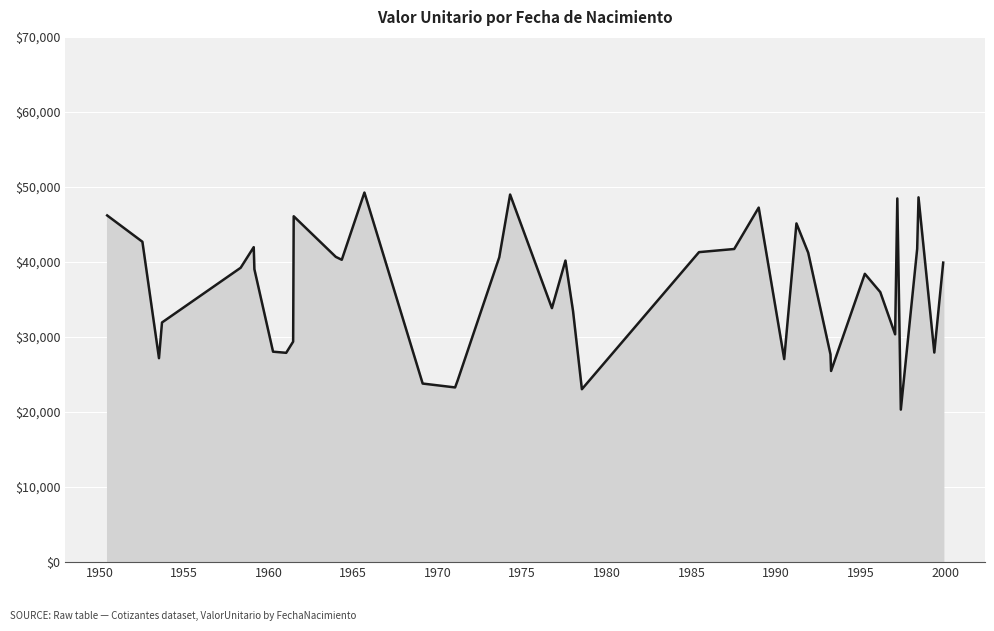

What is the difference between the maximum and minimum values?

28932.3